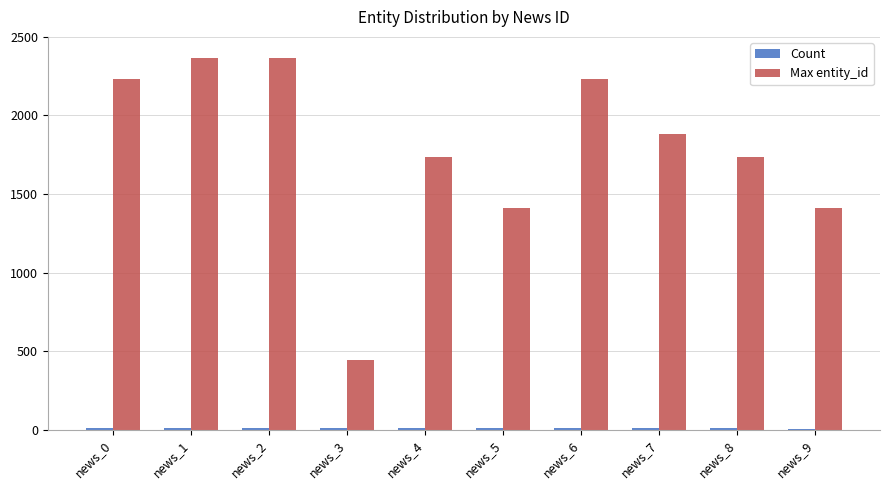

Between news_1 and news_9, which series saw the biggest shift?

Max entity_id